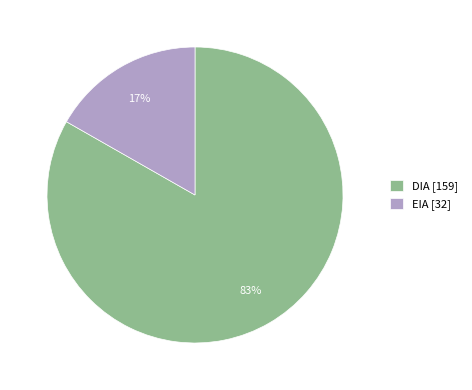

What is the majority slice?

DIA